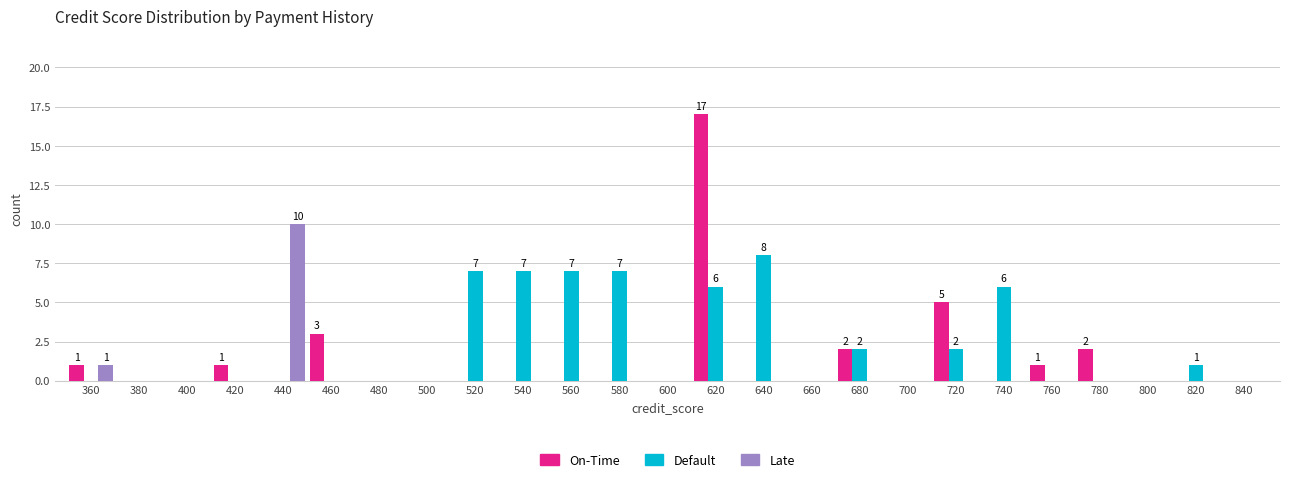

What is the sum of all Default values?

53